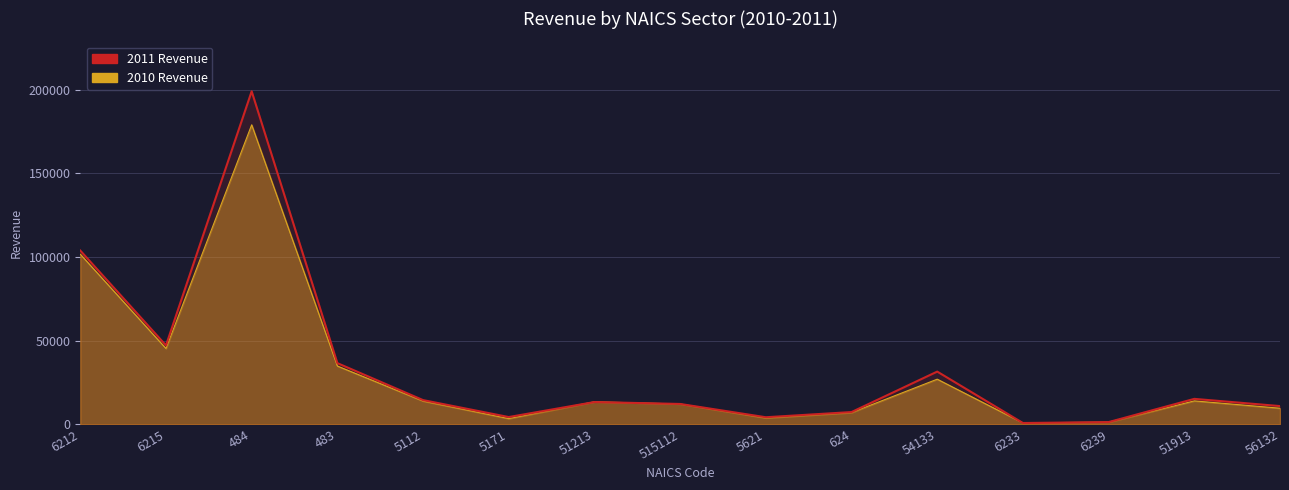

True or false: 2011 Revenue has more than 0 points higher than both neighbors.

True